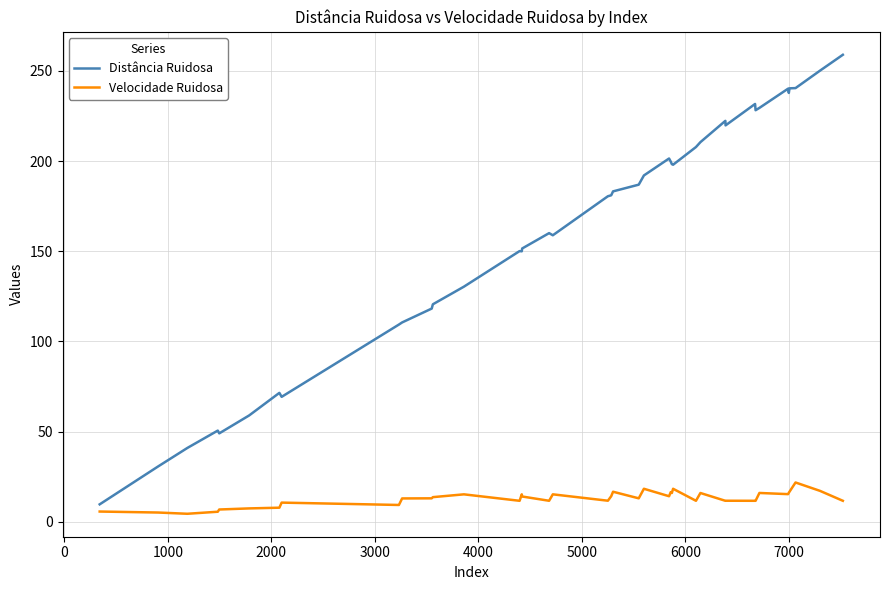

What are all the series names shown in the legend?

Distância Ruidosa, Velocidade Ruidosa